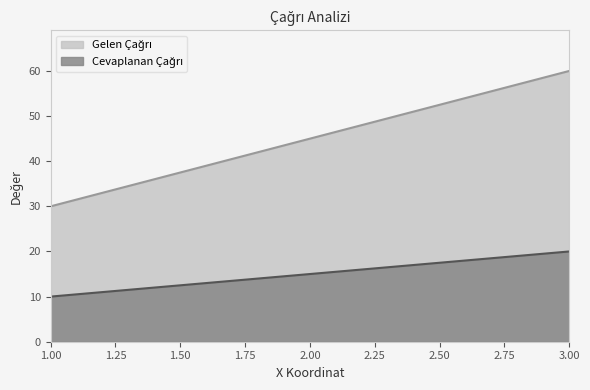

At which category is the sum across all series the highest?

3.00